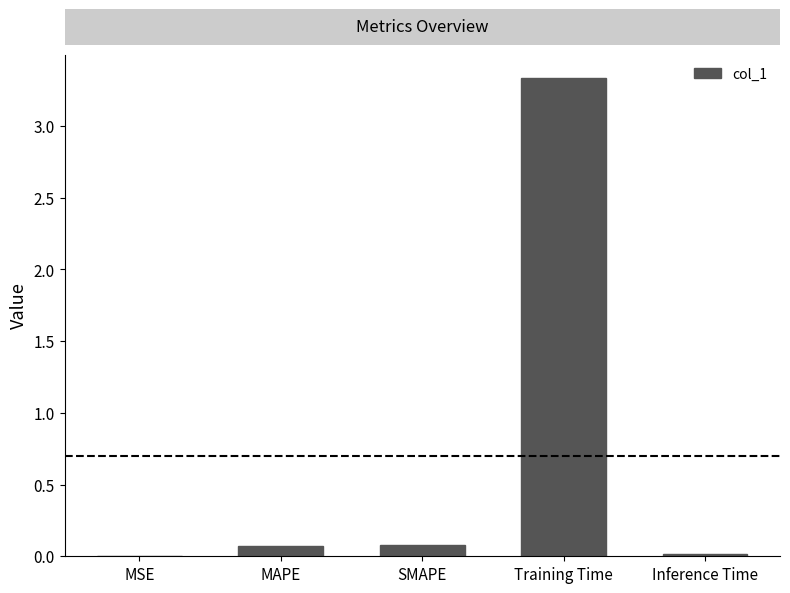

Which label corresponds to the largest value in the chart?

Training Time